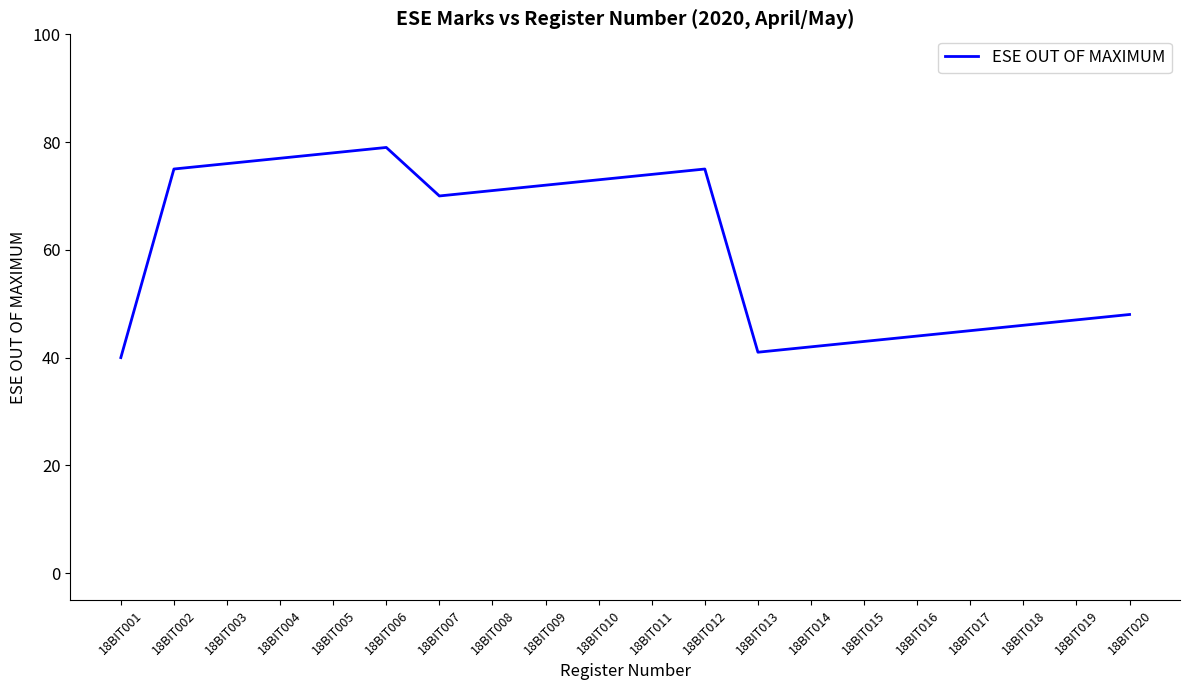

What is the difference between the maximum and minimum values?

39